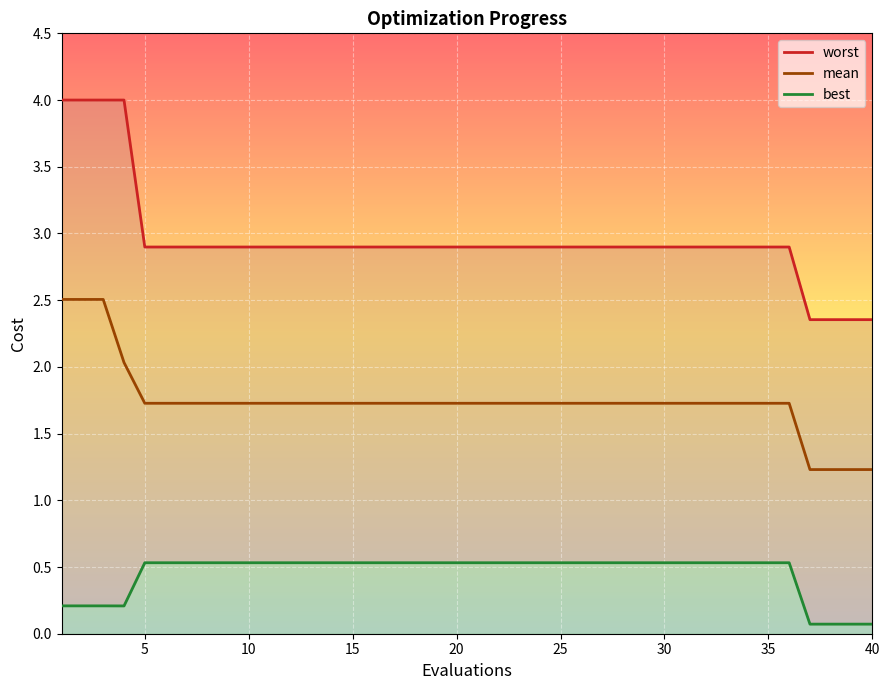

True or false: mean has more than 2 points higher than both neighbors.

False